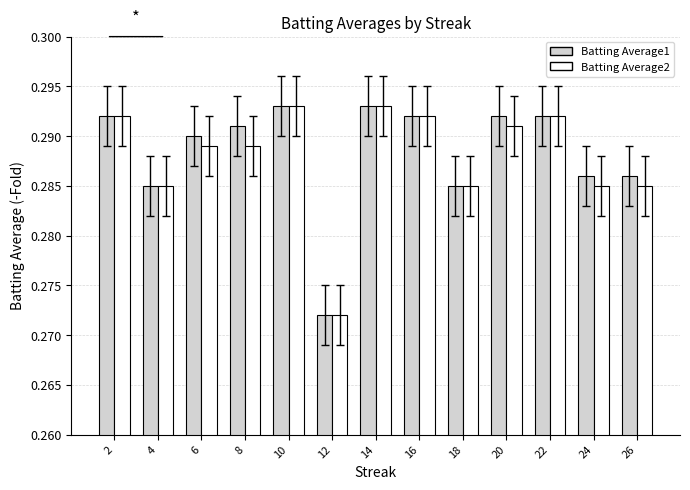

Count the Batting Average1 values in the range 0 to 1.

13